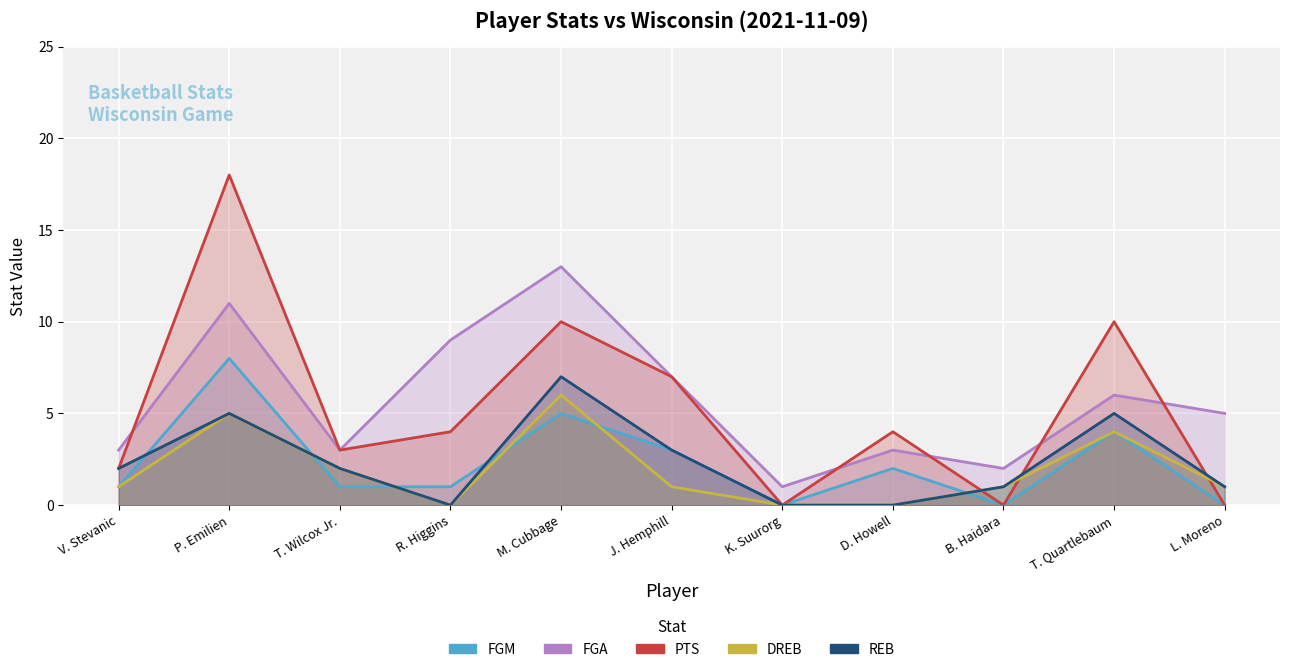

List the series in order of their peak value, highest first.

PTS, FGA, FGM, REB, DREB